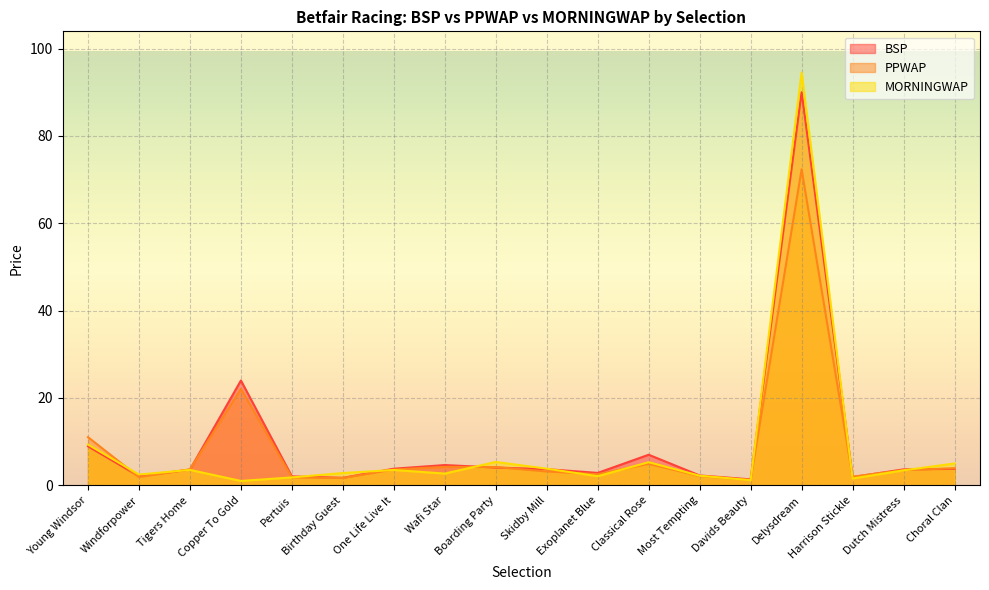

List the labels in order of MORNINGWAP value, largest first.

Delysdream, Young Windsor, Boarding Party, Classical Rose, Choral Clan, Skidby Mill, Tigers Home, One Life Live It, Dutch Mistress, Birthday Guest, Wafi Star, Windforpower, Most Tempting, Exoplanet Blue, Pertuis, Harrison Stickle, Davids Beauty, Copper To Gold